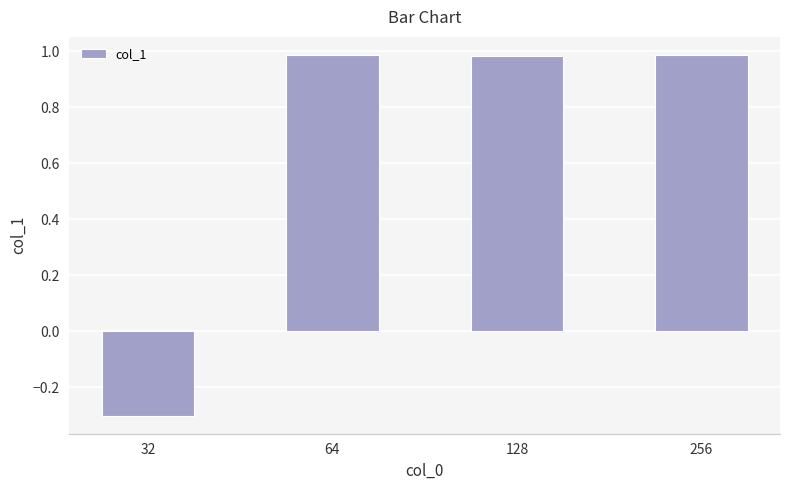

Where is the data nearest to the value 0?

32